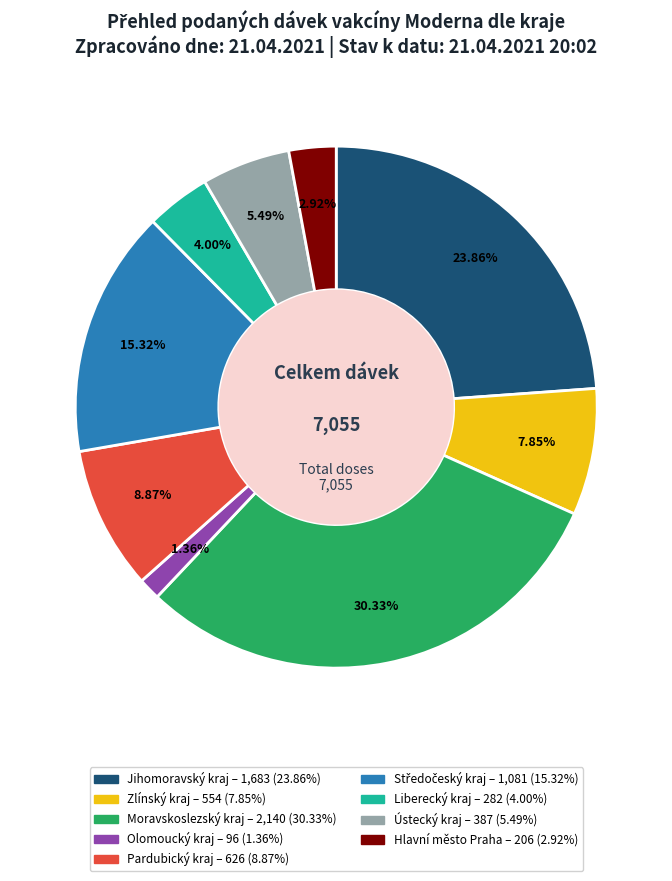

Does Hlavní město Praha represent more than half of the total?

No